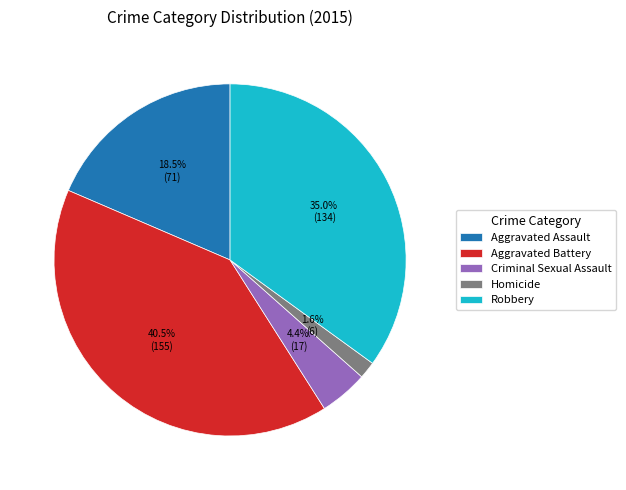

Is it true that Aggravated Assault is 8% of the pie?

False